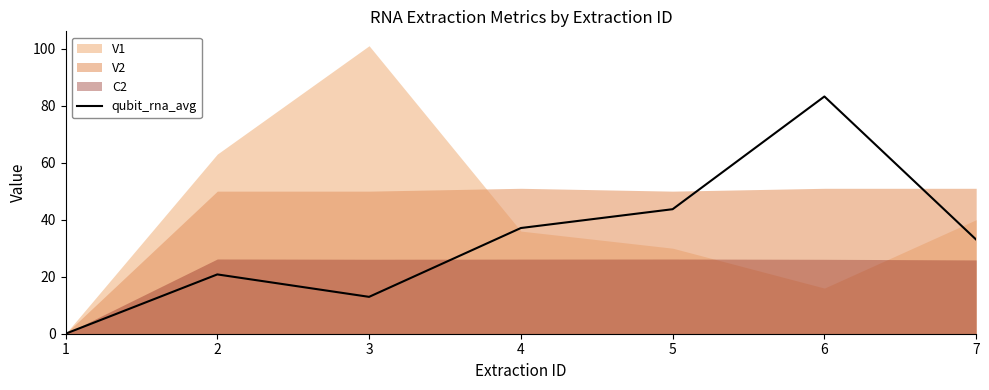

Rank the categories by value from highest to lowest.

6, 5, 4, 7, 2, 3, 1